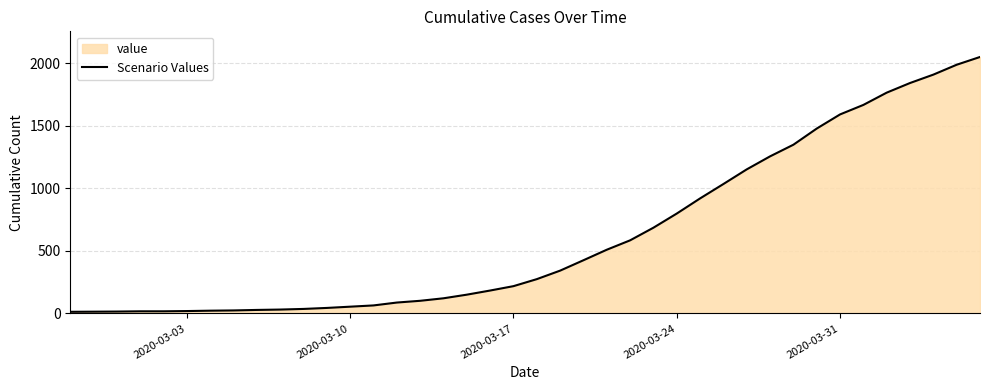

What is the greatest value displayed?

2049